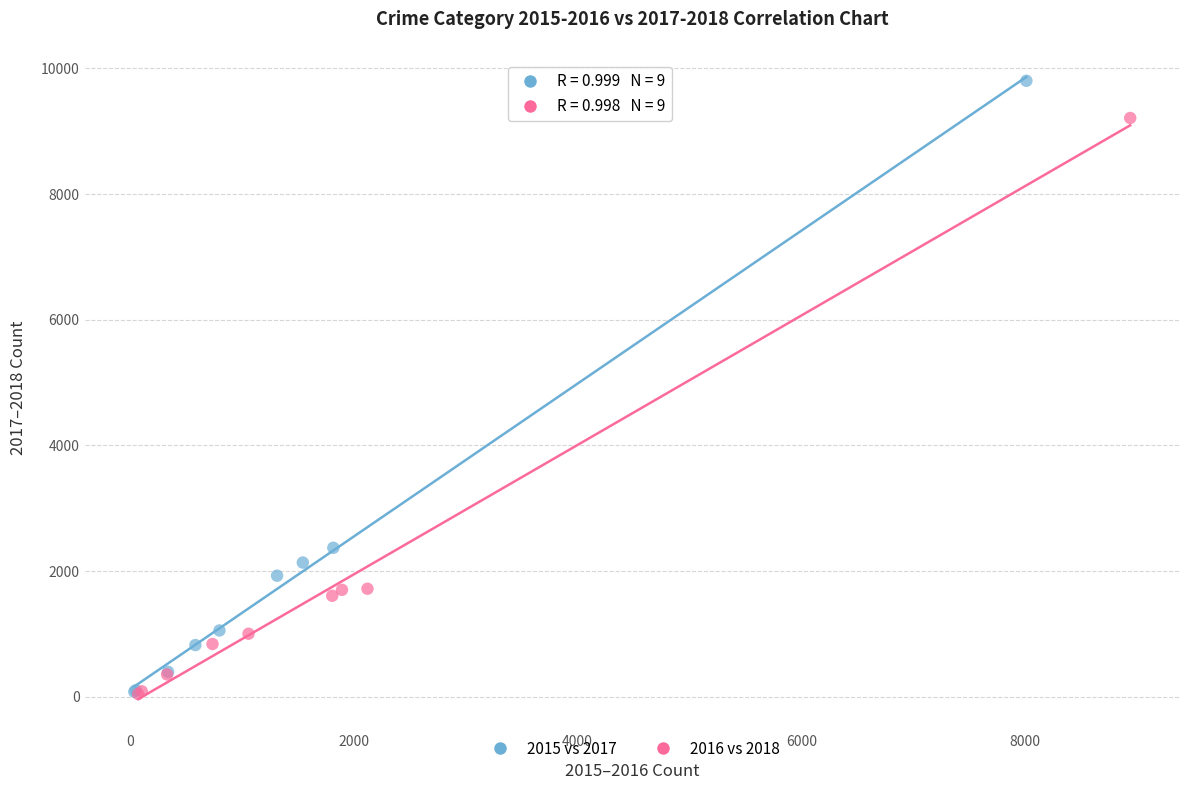

Which series has the largest Y range (max minus min)?

2015 vs 2017